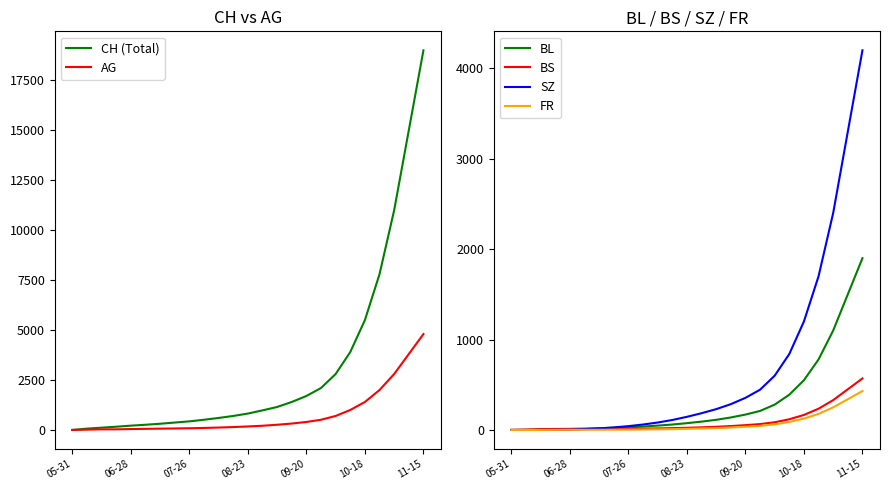

What is the maximum value for BS?

570